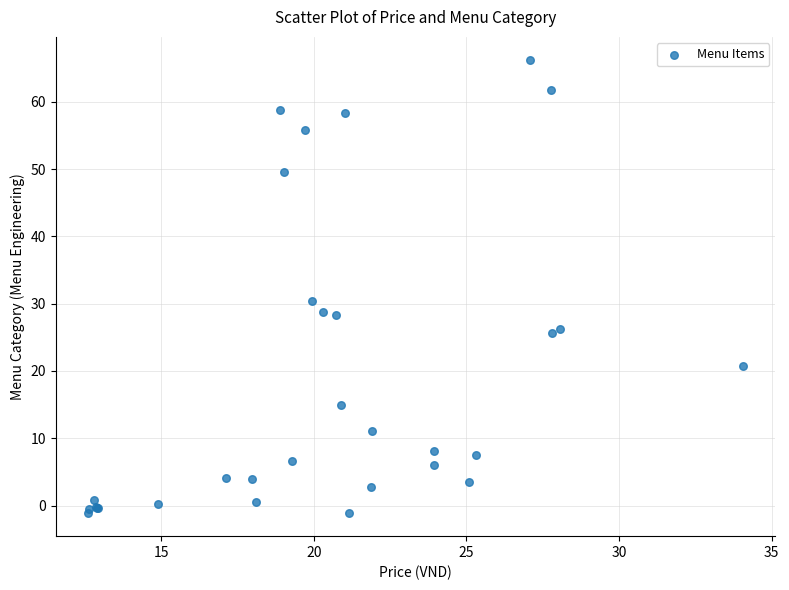

What Y value in the scatter plot is closest to 32?

30.5